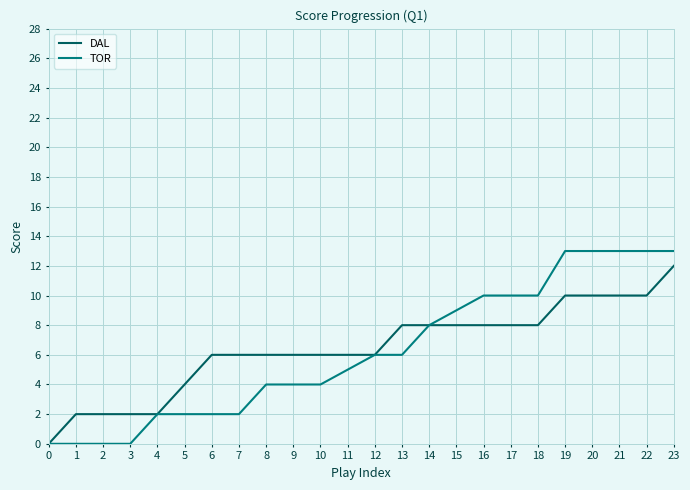

What are all the series names shown in the legend?

DAL, TOR